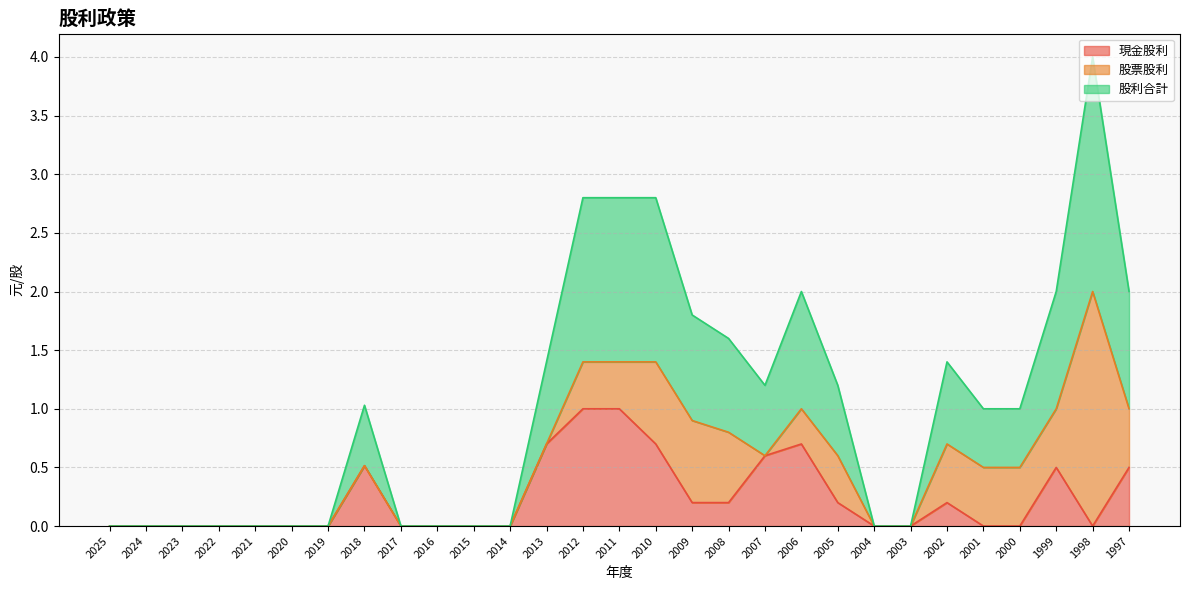

What are all the series names shown in the legend?

現金股利, 股票股利, 股利合計